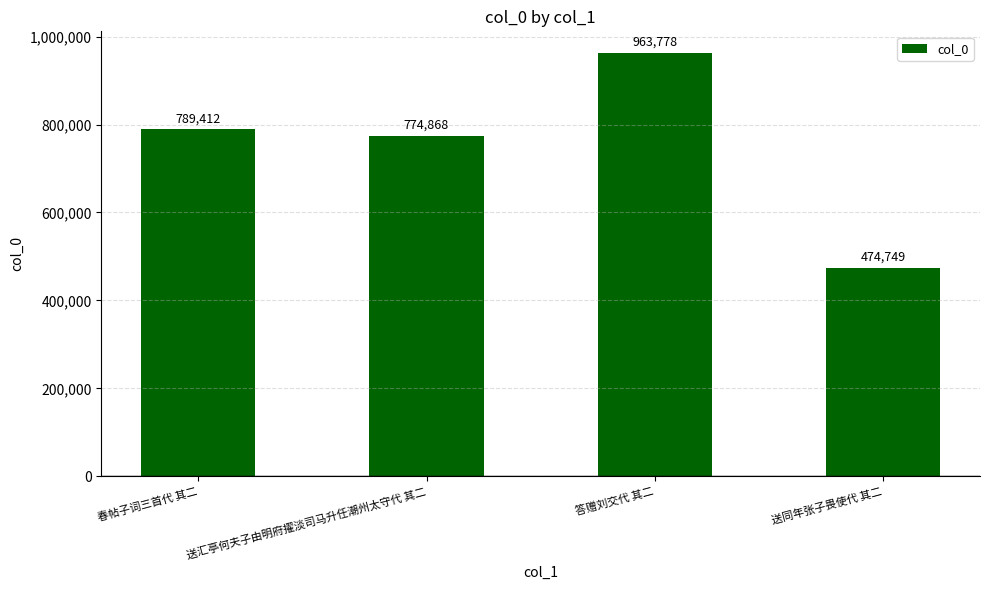

What is the minimum value shown in the chart?

474749